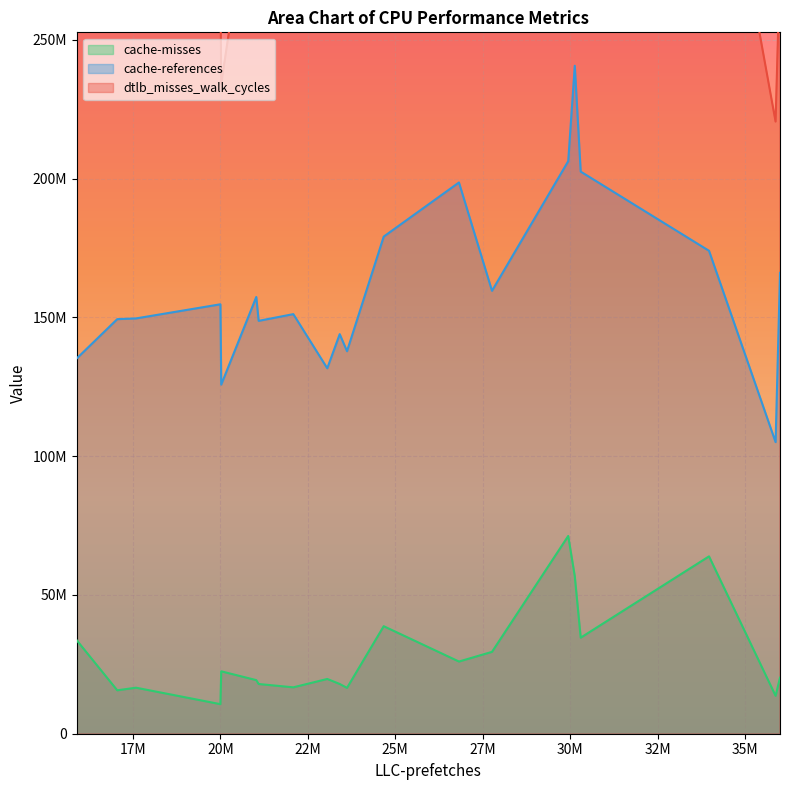

Which series has the widest spread of values?

dtlb_misses_walk_cycles